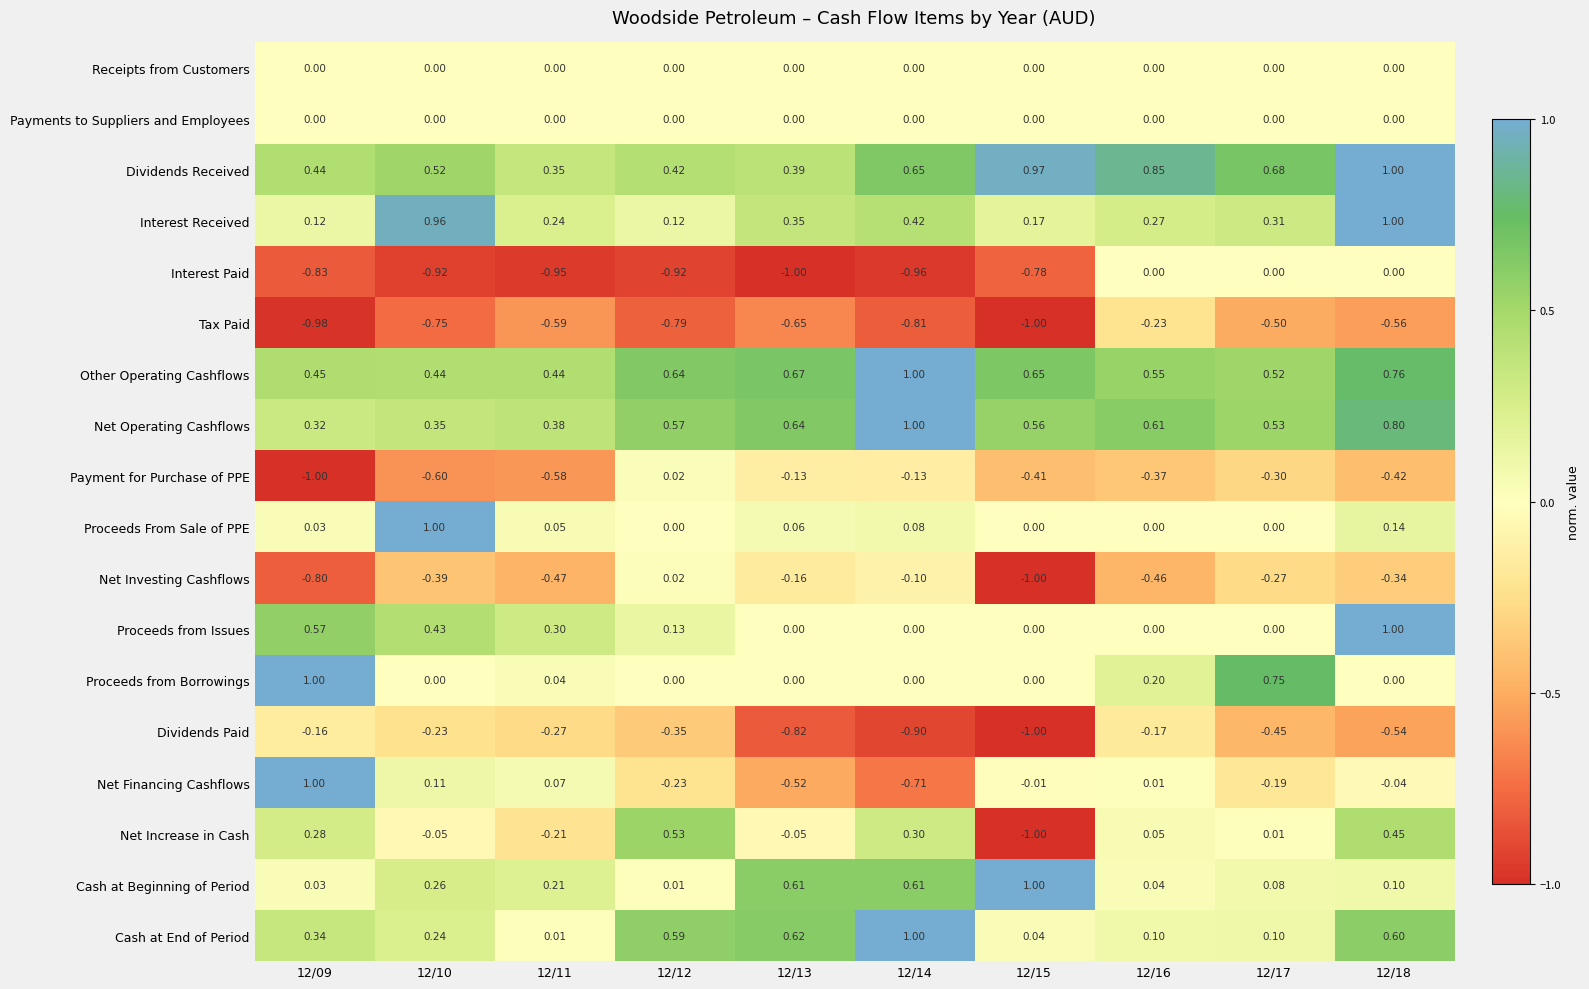

Is the value of Net Operating Cashflows at 12/11 greater than the value of Proceeds from Issues at 12/11?

Yes